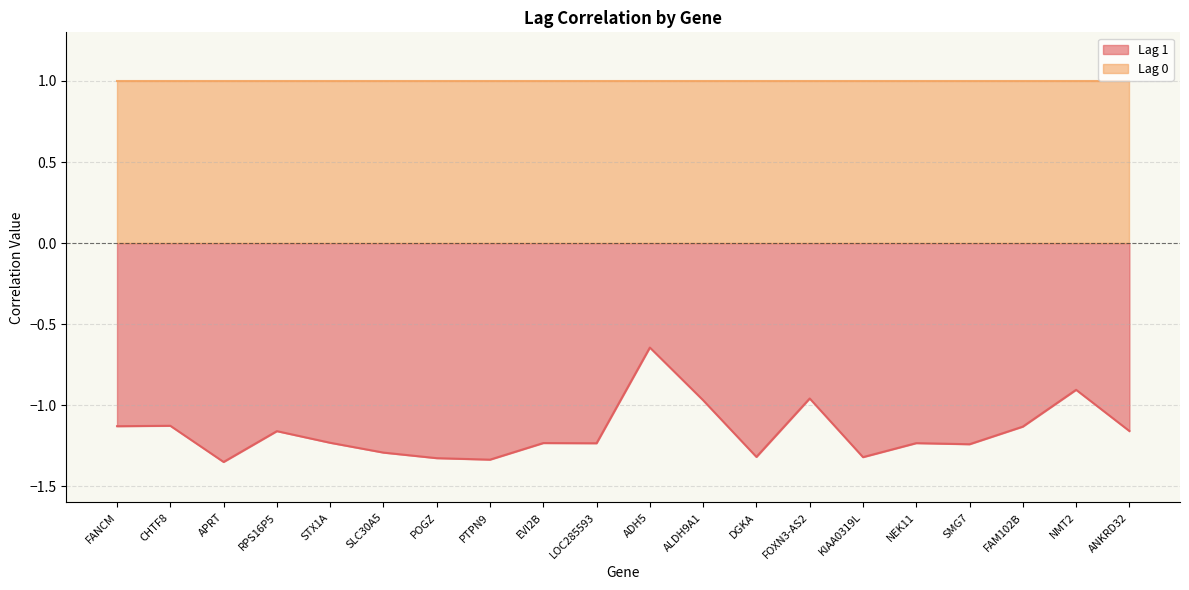

What value does the data have at FANCM?

-1.1